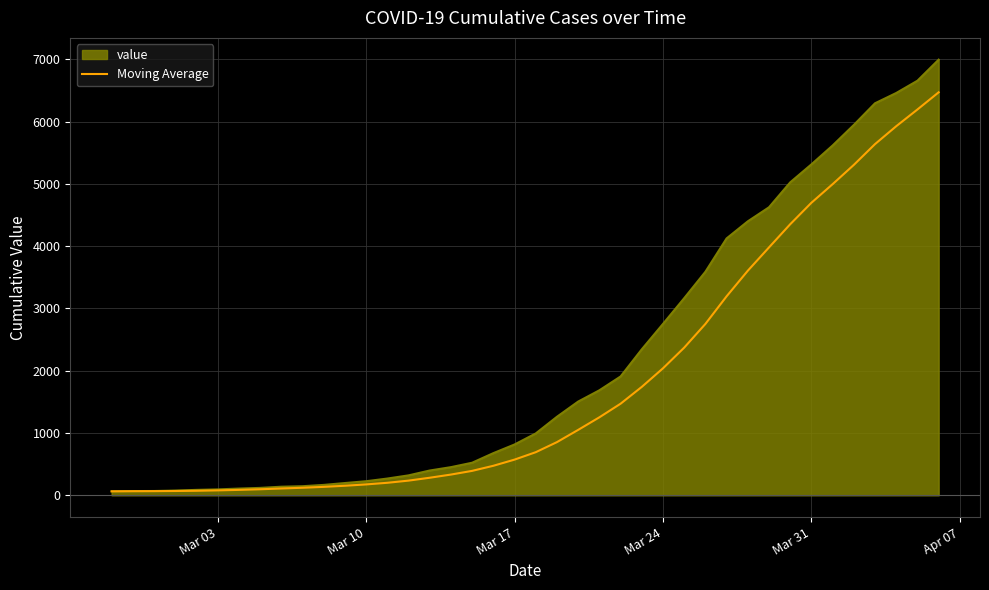

List the series in order of their overall mean, lowest first.

Moving Average, value